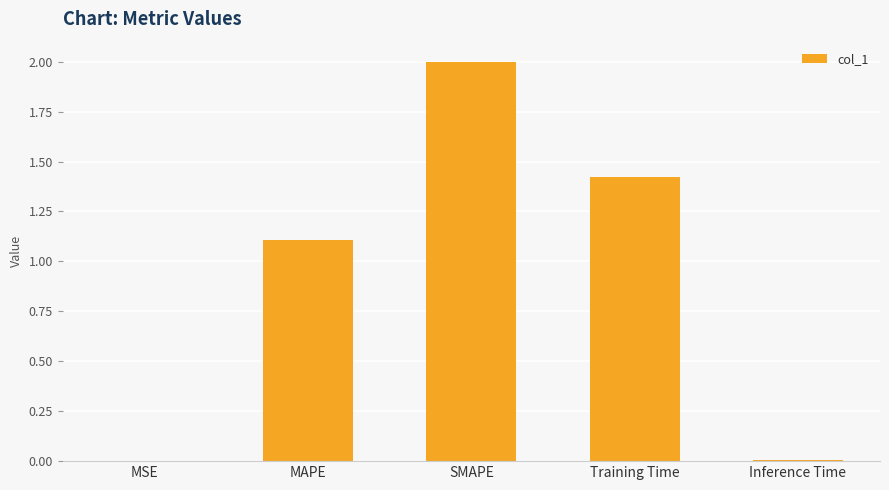

What is the sum of the values at MAPE and SMAPE?

3.1